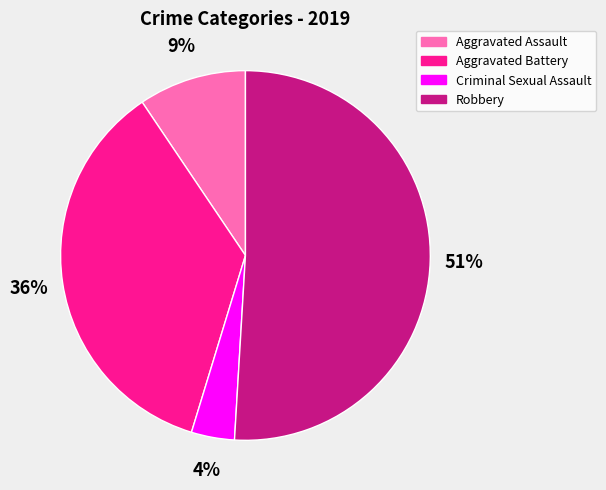

Count the number of slices in the pie.

4